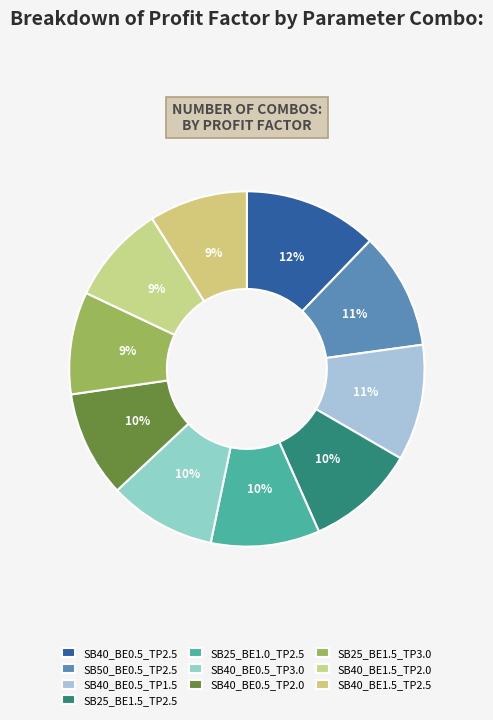

To the nearest percent, what is the combined percentage of SB40_BE1.5_TP2.0 and SB40_BE0.5_TP2.5?

21%